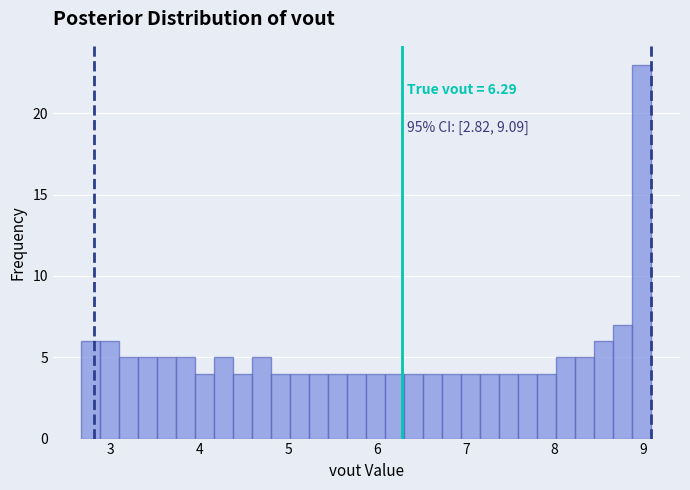

Read against the x-axis, roughly where is the centre of the tallest bar?

9.0